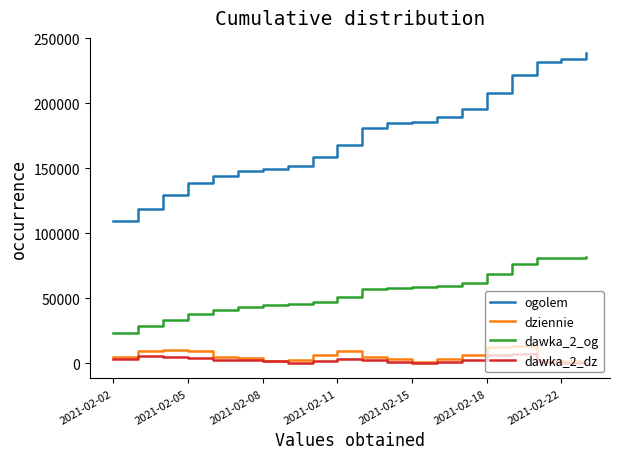

What is the maximum value for dziennie?

13577